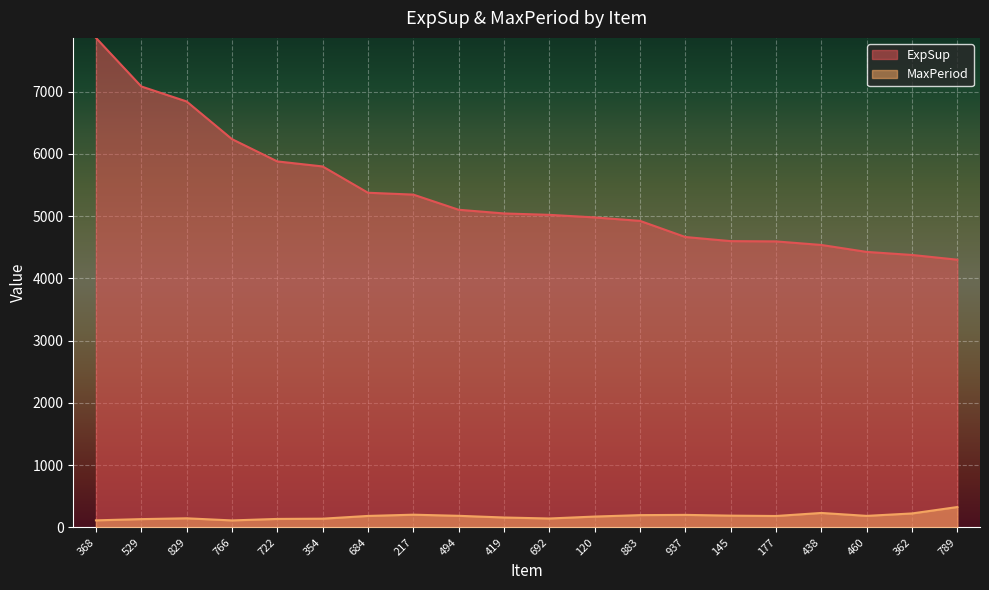

What are all the series names shown in the legend?

ExpSup, MaxPeriod